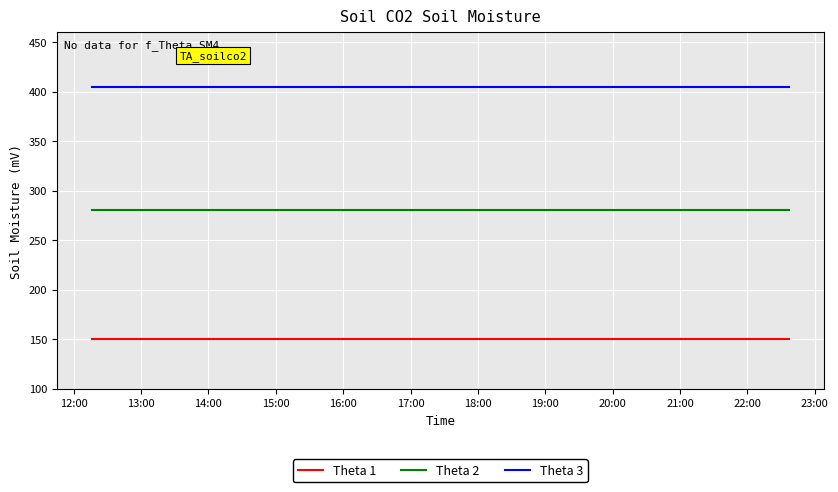

What are all the series names shown in the legend?

Theta 1, Theta 2, Theta 3